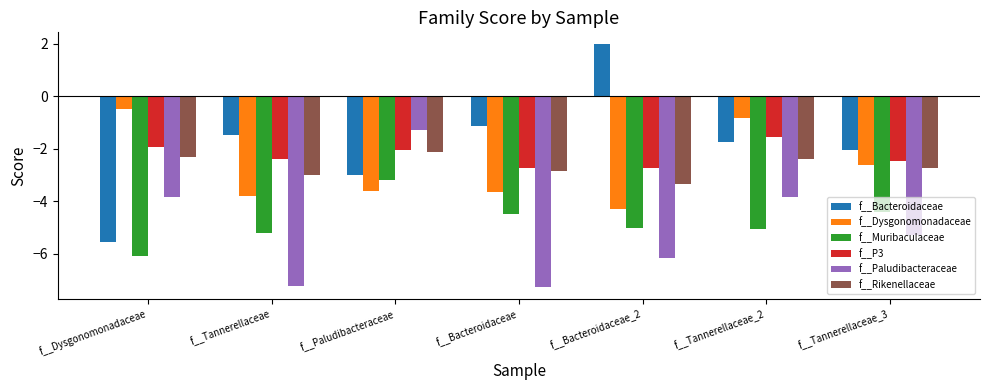

Reading right to left, what are all the values shown in this chart?

f__Bacteroidaceae: f__Tannerellaceae_3=-2.1	f__Tannerellaceae_2=-1.7	f__Bacteroidaceae_2=2.0	f__Bacteroidaceae=-1.1	f__Paludibacteraceae=-3.0	f__Tannerellaceae=-1.5	f__Dysgonomonadaceae=-5.5
f__Dysgonomonadaceae: f__Tannerellaceae_3=-2.6	f__Tannerellaceae_2=-0.8	f__Bacteroidaceae_2=-4.3	f__Bacteroidaceae=-3.7	f__Paludibacteraceae=-3.6	f__Tannerellaceae=-3.8	f__Dysgonomonadaceae=-0.5
f__Muribaculaceae: f__Tannerellaceae_3=-4.4	f__Tannerellaceae_2=-5.1	f__Bacteroidaceae_2=-5.0	f__Bacteroidaceae=-4.5	f__Paludibacteraceae=-3.2	f__Tannerellaceae=-5.2	f__Dysgonomonadaceae=-6.1
f__P3: f__Tannerellaceae_3=-2.5	f__Tannerellaceae_2=-1.5	f__Bacteroidaceae_2=-2.7	f__Bacteroidaceae=-2.7	f__Paludibacteraceae=-2.1	f__Tannerellaceae=-2.4	f__Dysgonomonadaceae=-1.9
f__Paludibacteraceae: f__Tannerellaceae_3=-5.3	f__Tannerellaceae_2=-3.8	f__Bacteroidaceae_2=-6.2	f__Bacteroidaceae=-7.3	f__Paludibacteraceae=-1.3	f__Tannerellaceae=-7.2	f__Dysgonomonadaceae=-3.8
f__Rikenellaceae: f__Tannerellaceae_3=-2.7	f__Tannerellaceae_2=-2.4	f__Bacteroidaceae_2=-3.3	f__Bacteroidaceae=-2.8	f__Paludibacteraceae=-2.1	f__Tannerellaceae=-3.0	f__Dysgonomonadaceae=-2.3